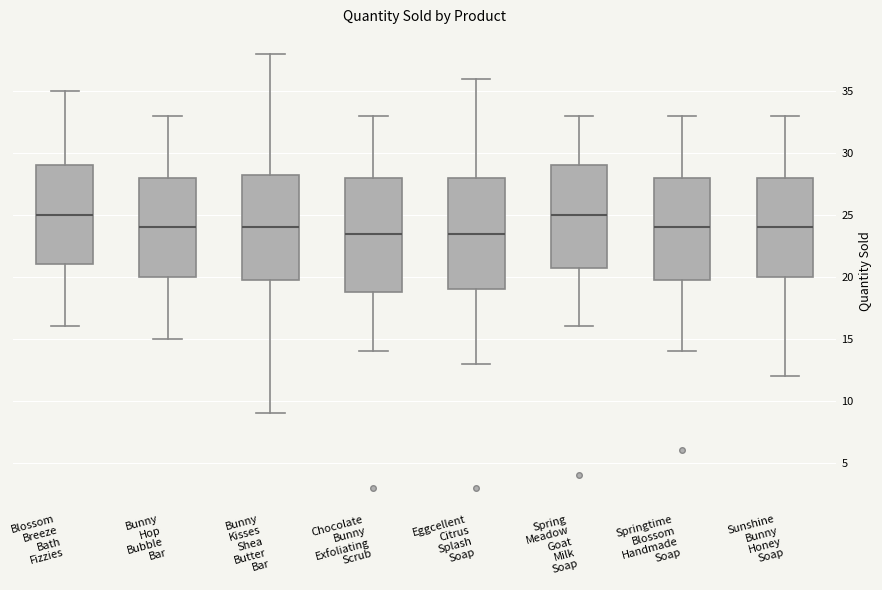

Where is the lower edge of the box for Bunny Kisses Shea Butter Bar on the y-axis? The values are not printed on the chart, so give them approximately, as read against the axis.

20.0